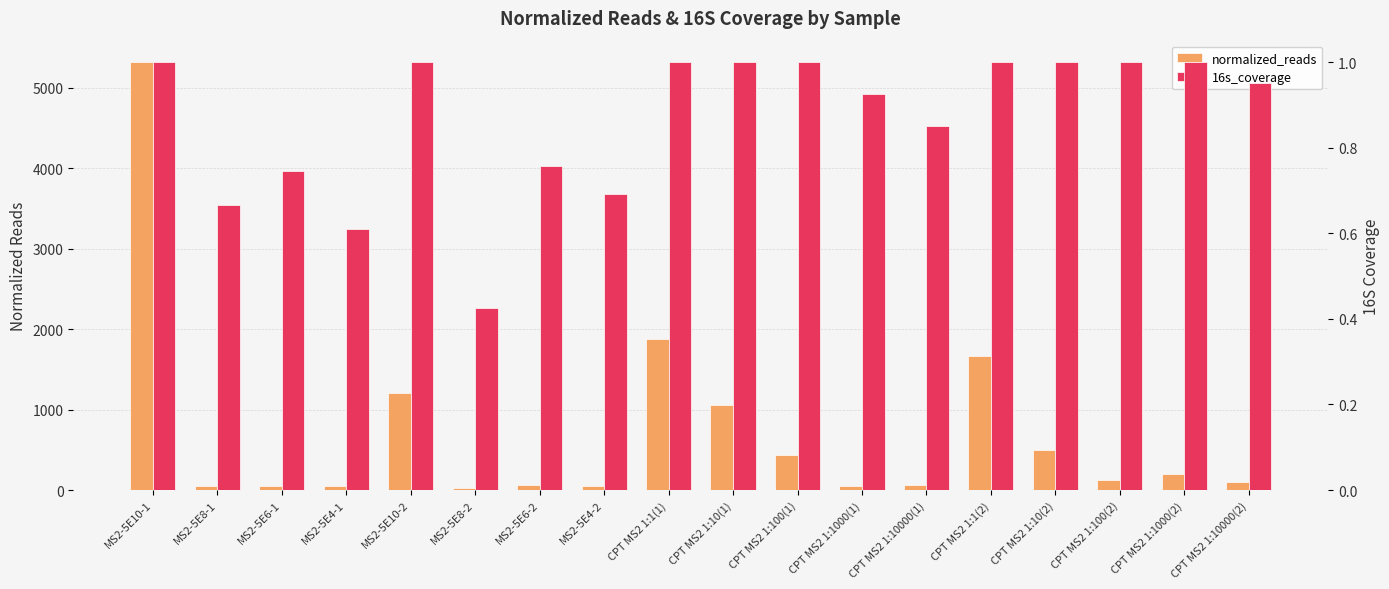

Which series has the largest total across all categories?

normalized_reads